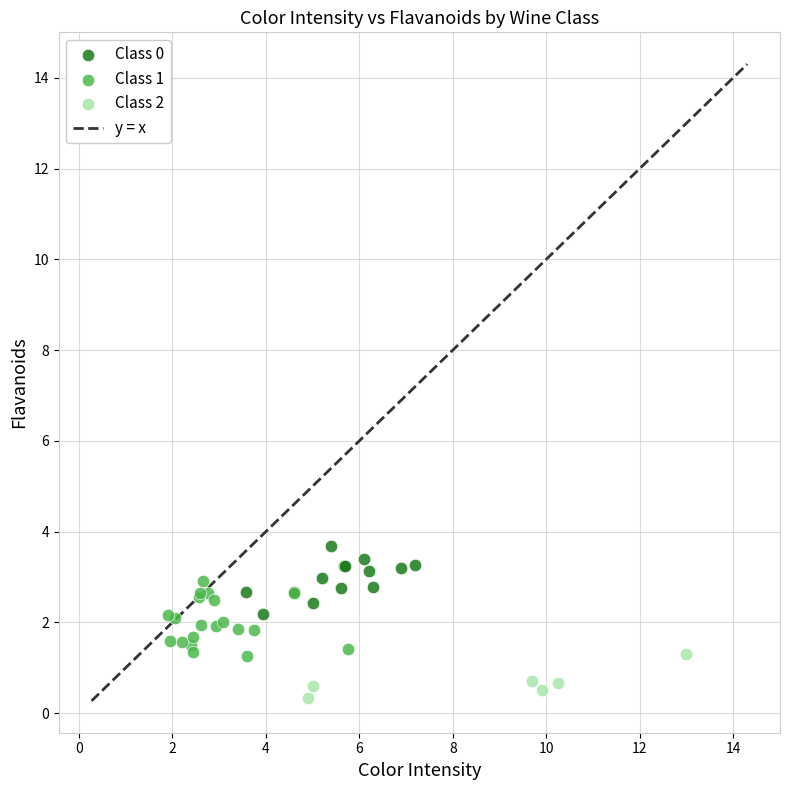

Which series contains the highest Y value?

Class 0